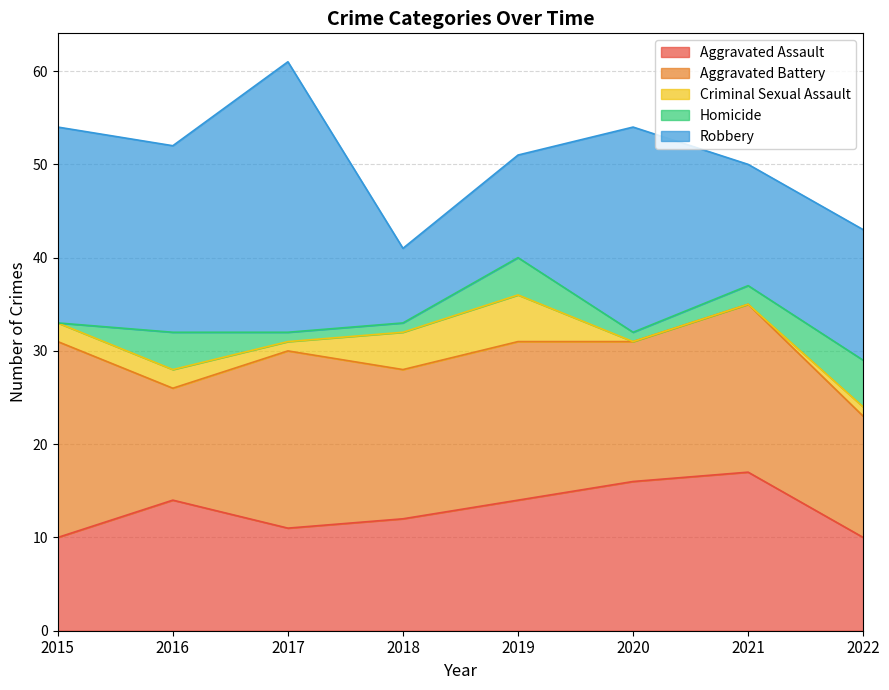

What is the approximate value of Aggravated Battery at 2019?

17